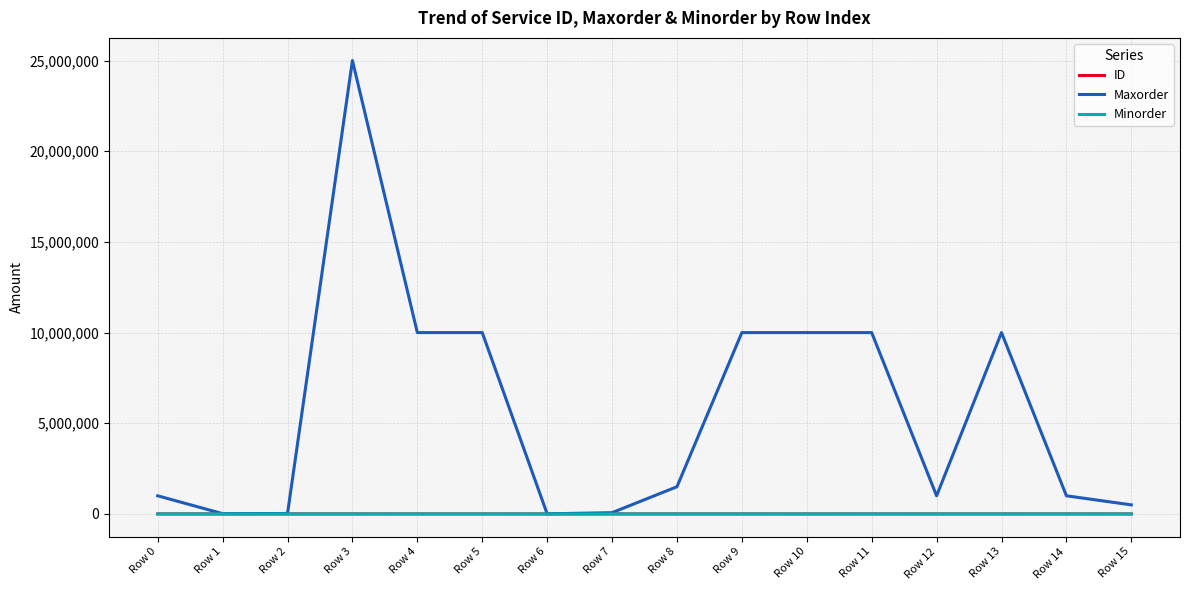

Which category has the highest value in the Maxorder series?

Row 3